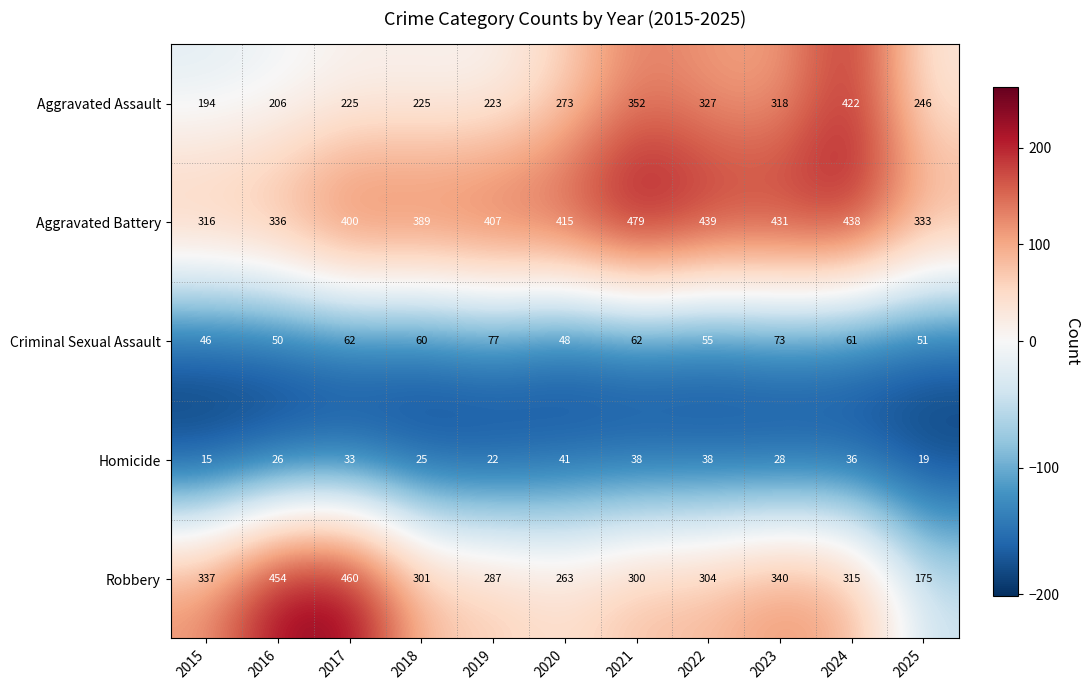

What is the spread (max minus min) of values at 2023?

403